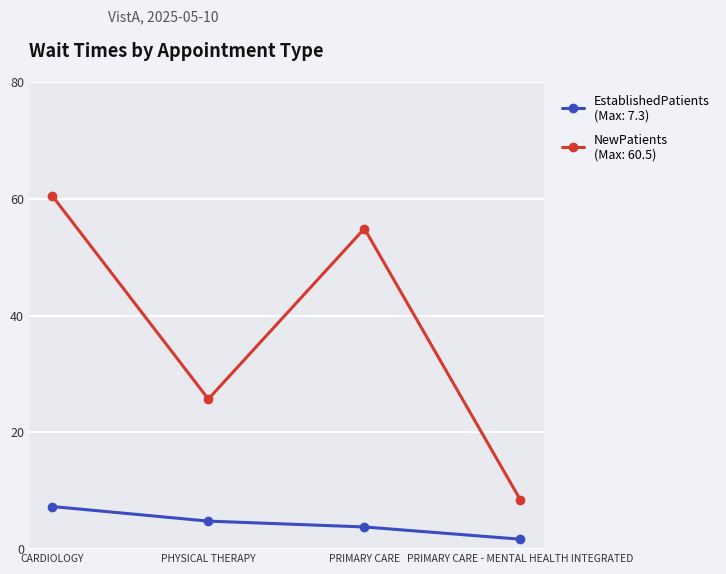

What is the total value across all series at PRIMARY CARE?

58.7